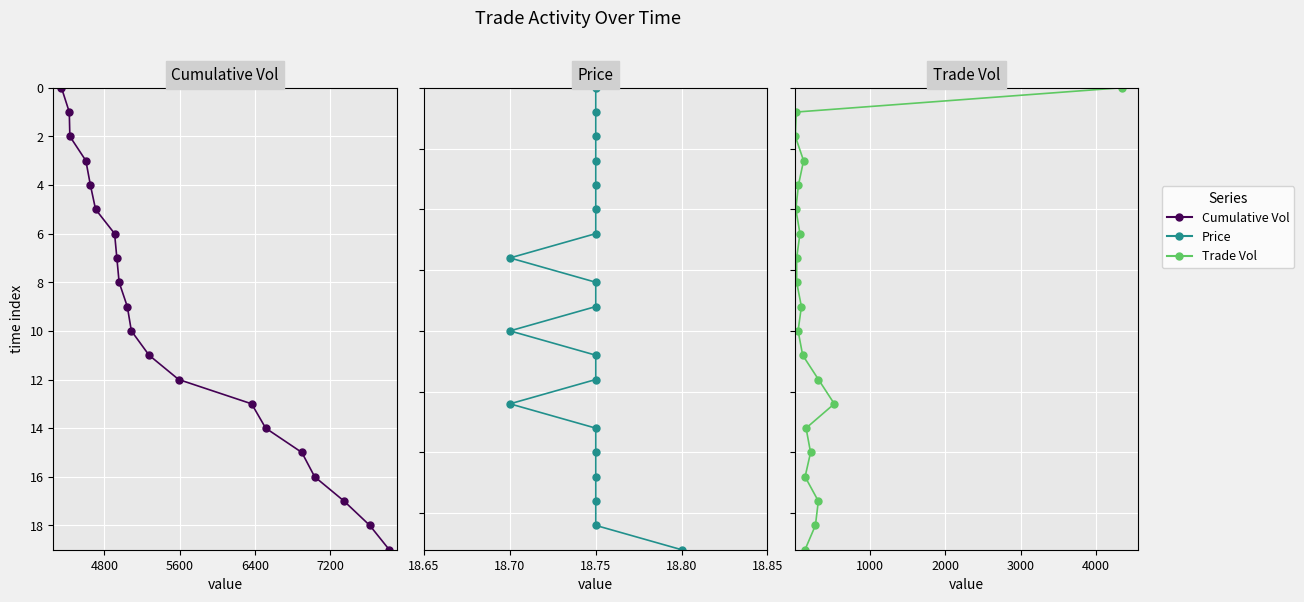

True or false: Cumulative Vol and Price intersect in this chart.

False